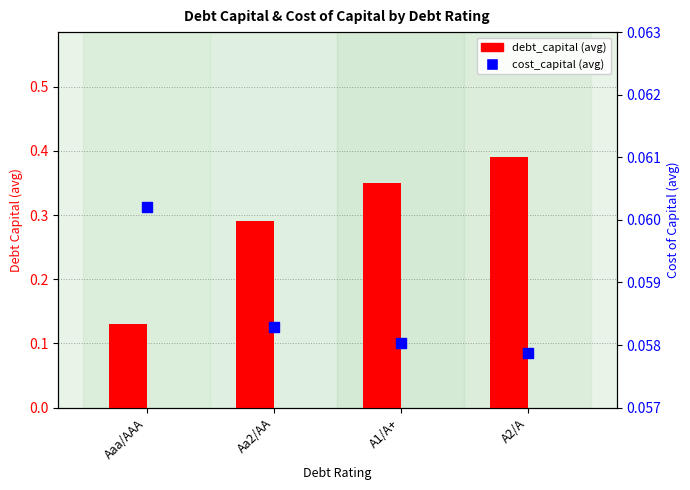

What are all the series names shown in the legend?

debt_capital, cost_capital